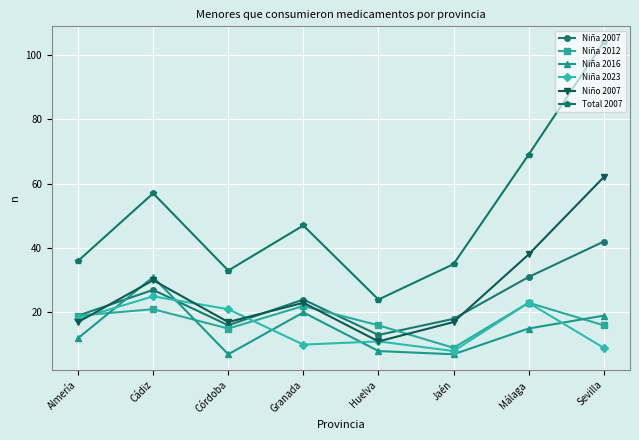

What is the lowest value of the Niño 2007 series?

11